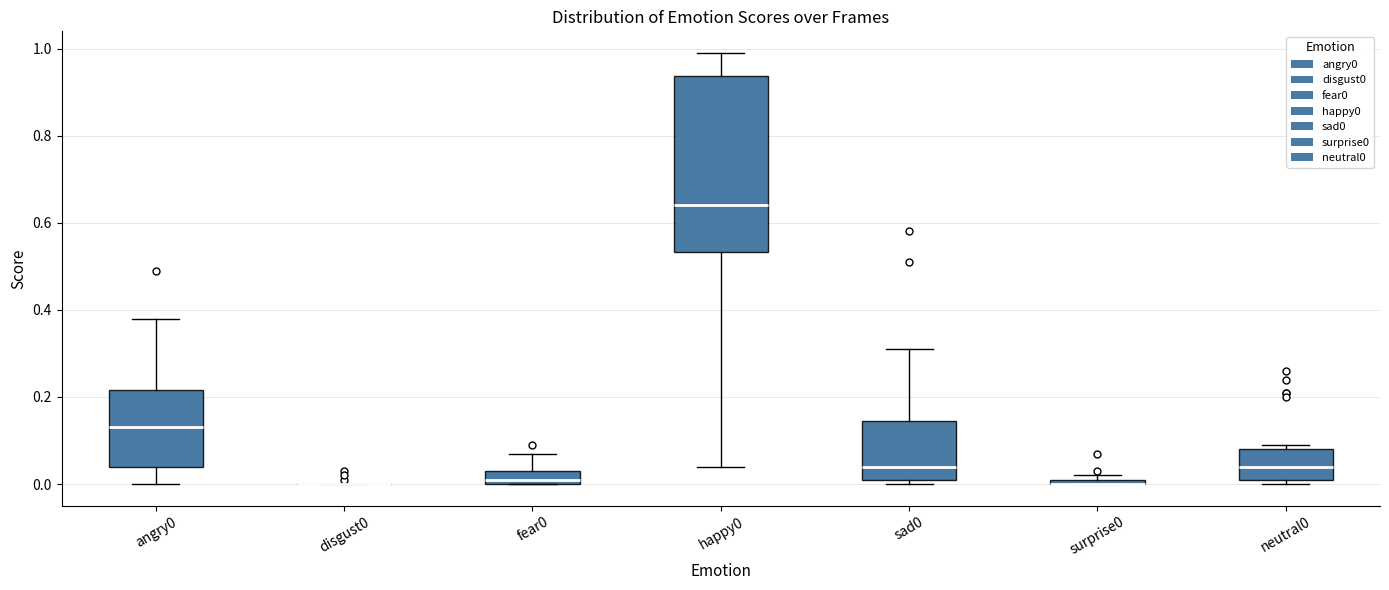

Comparing the boxes themselves (not the whiskers), which one is the tallest?

happy0